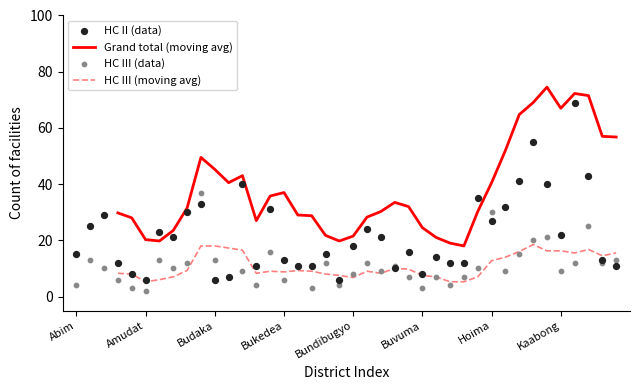

Which series has the widest spread of Y values?

HC II